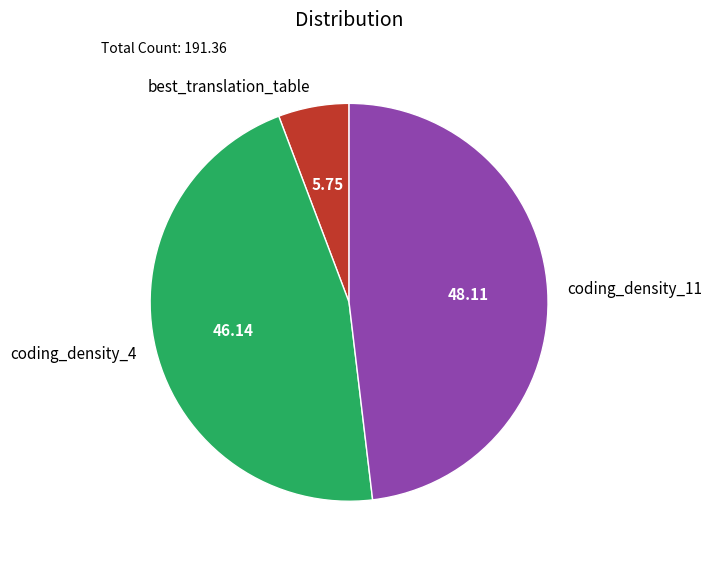

Which slice is the largest?

coding_density_11